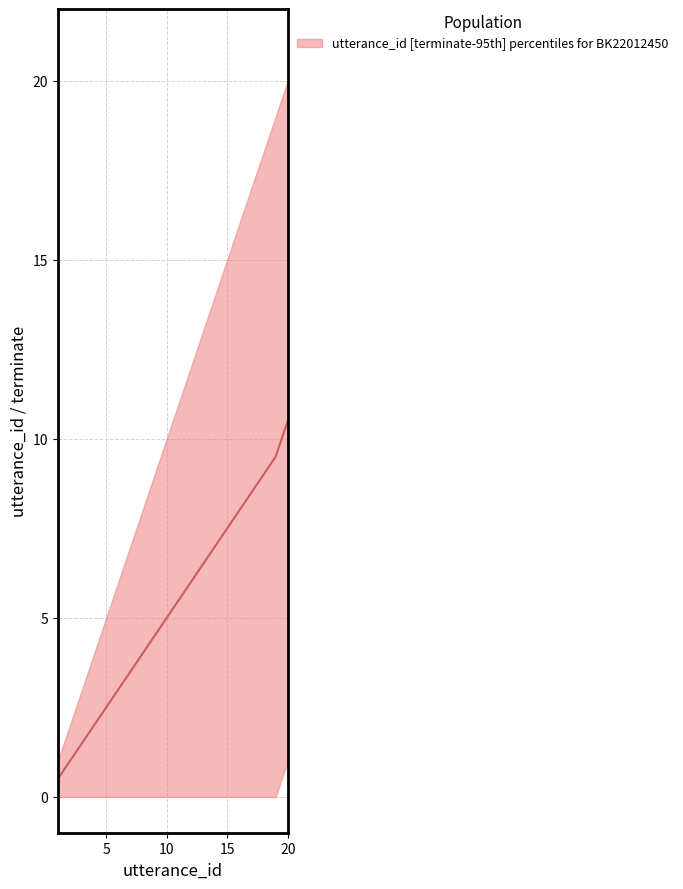

True or false: there are more than 2 points higher than both neighbors.

False